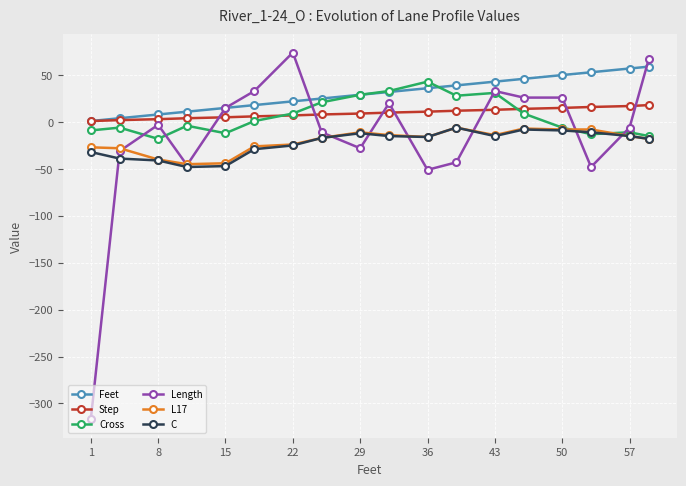

How many values in Length are above zero?

8